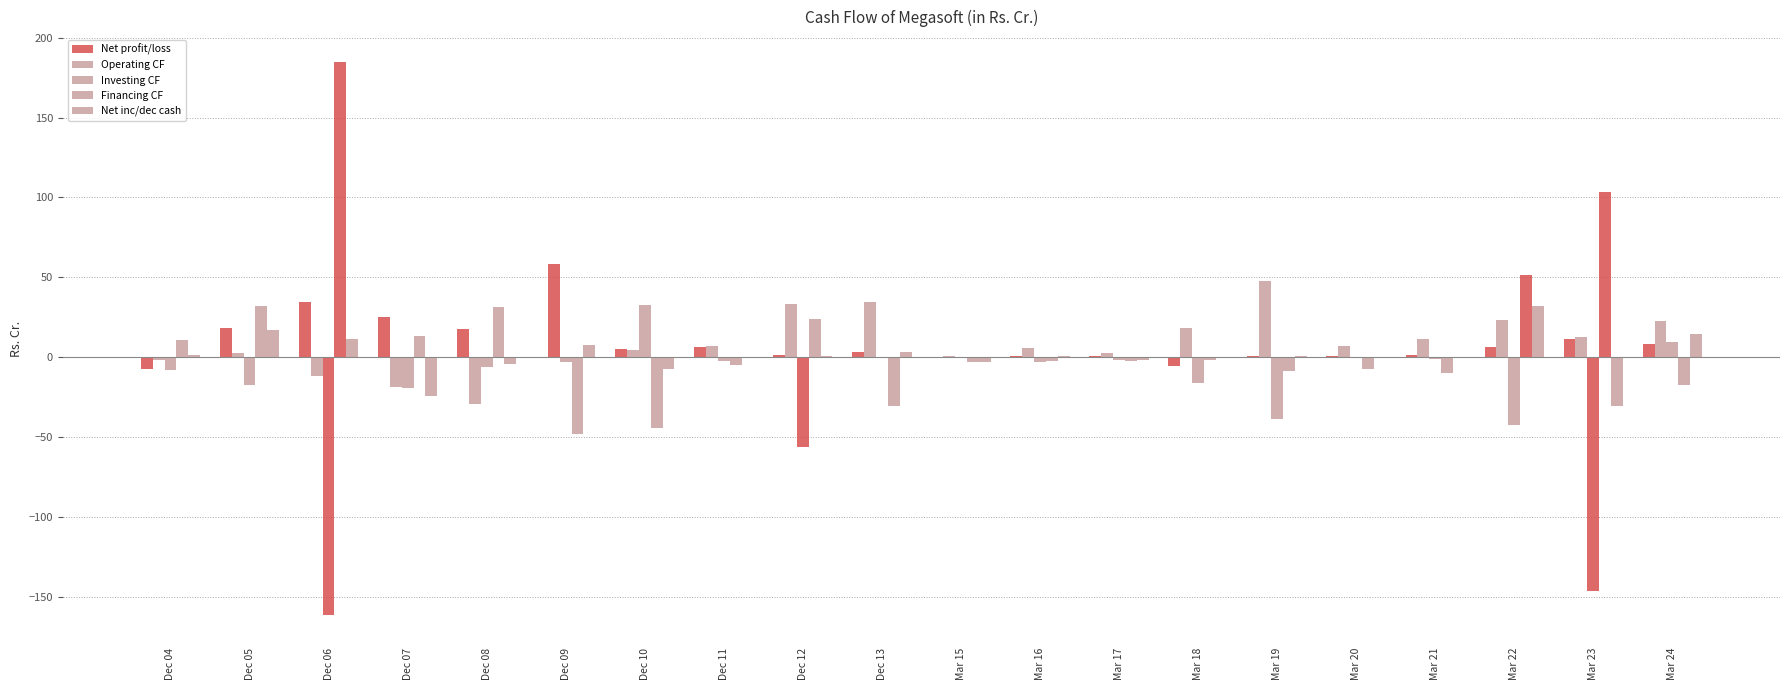

How many groups of bars are there?

20